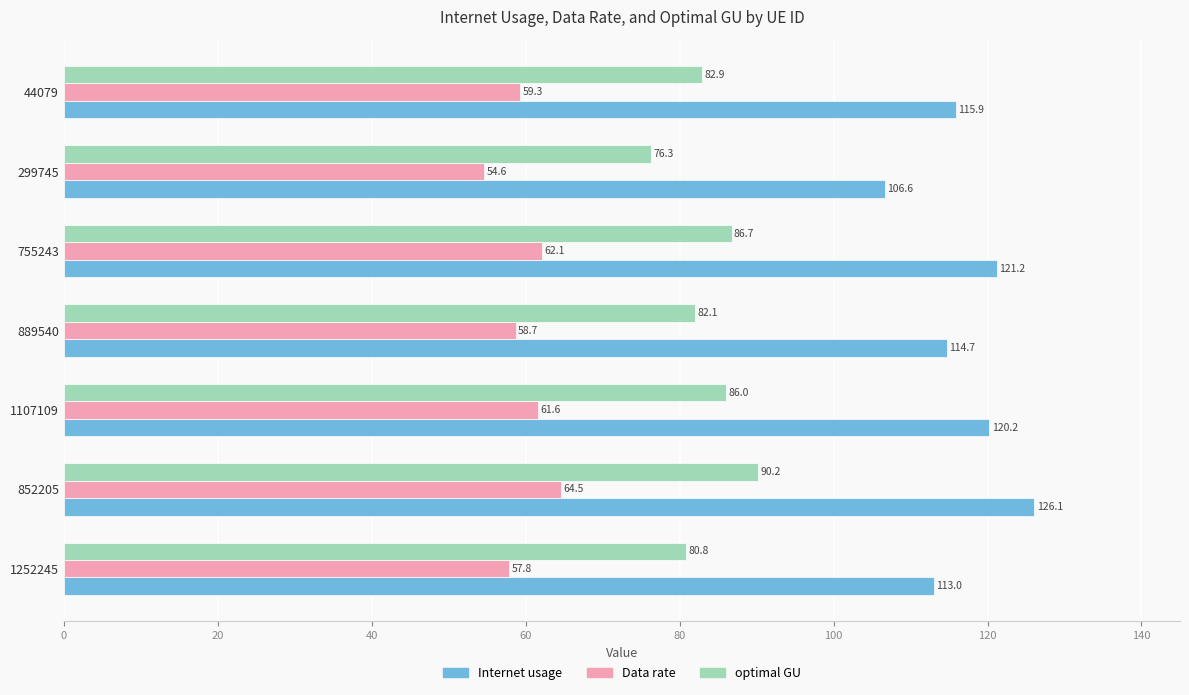

The value of optimal GU at 44079 is 82.9. True or false?

True